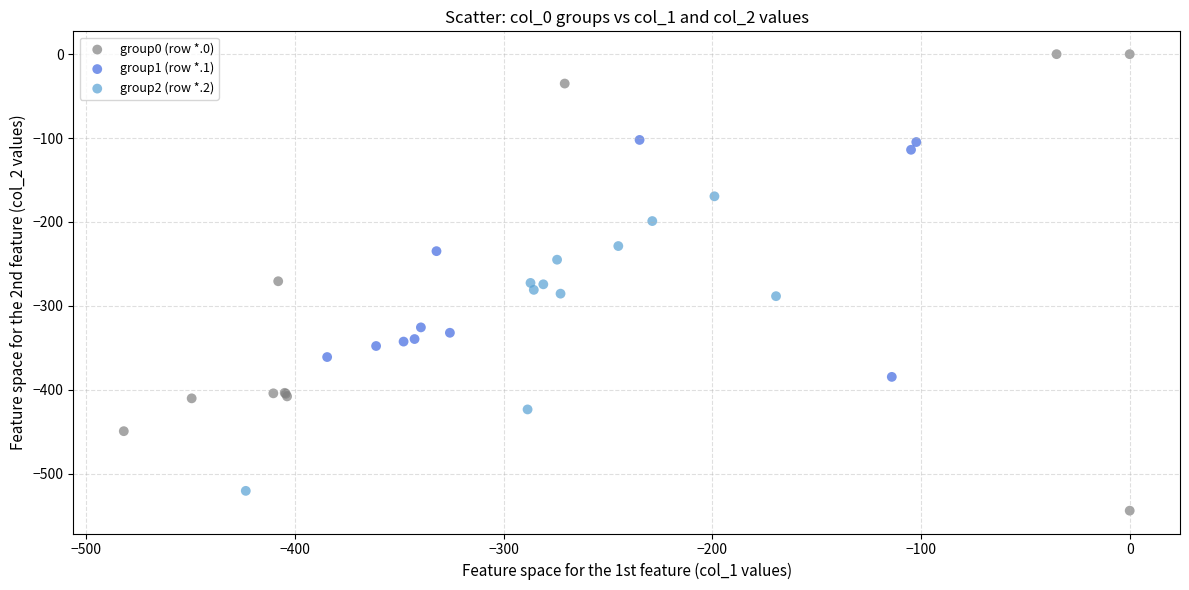

Which series contains the highest Y value?

group0 (row *.0)